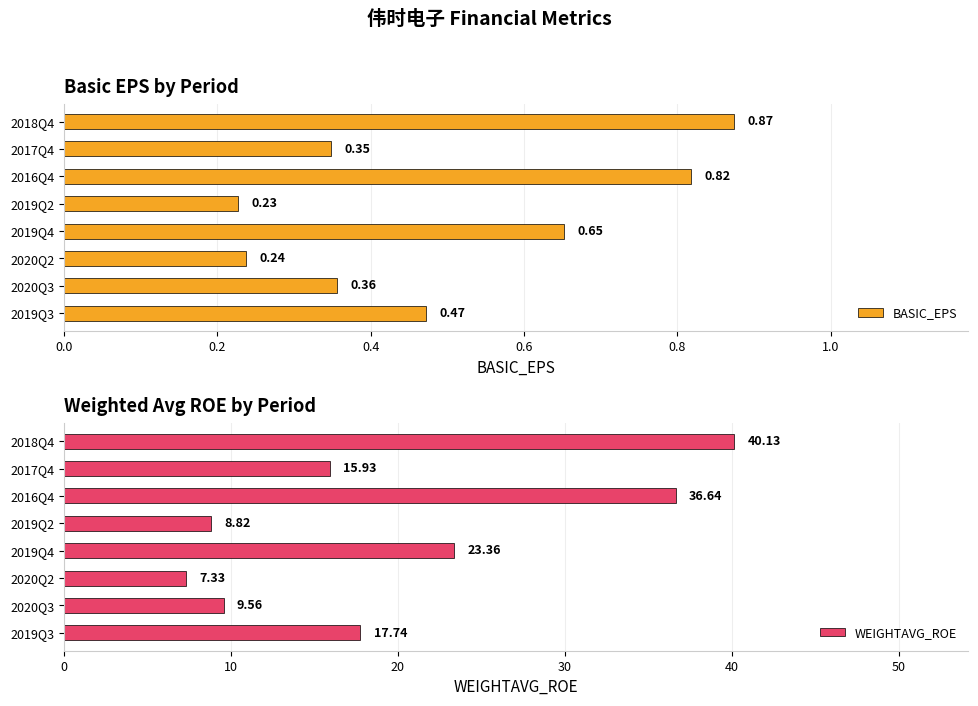

What is the difference between the maximum and minimum values in the WEIGHTAVG_ROE series?

32.8